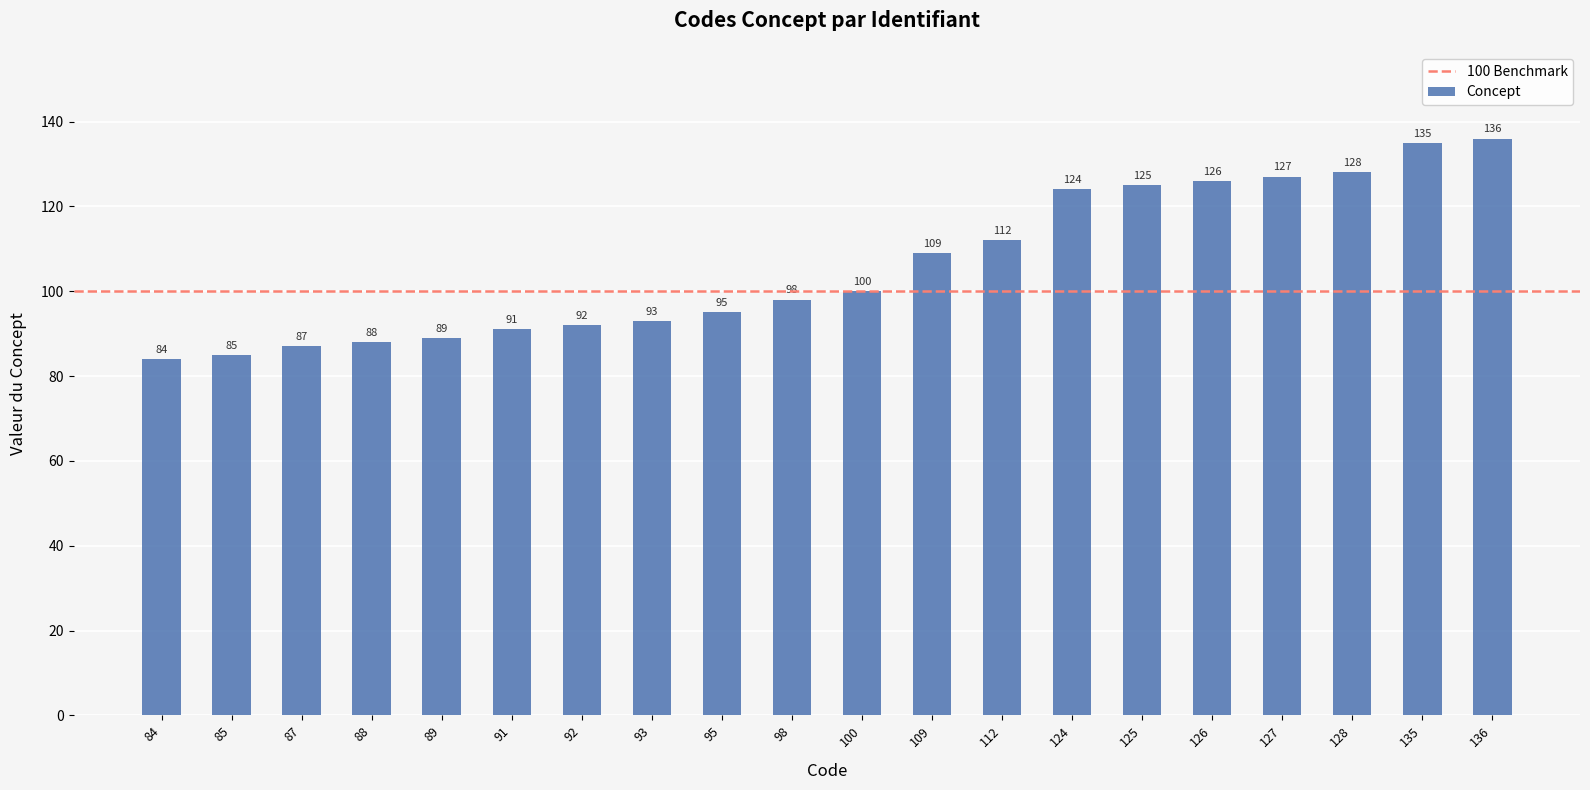

What is the approximate value at 93, to the nearest 5?

95